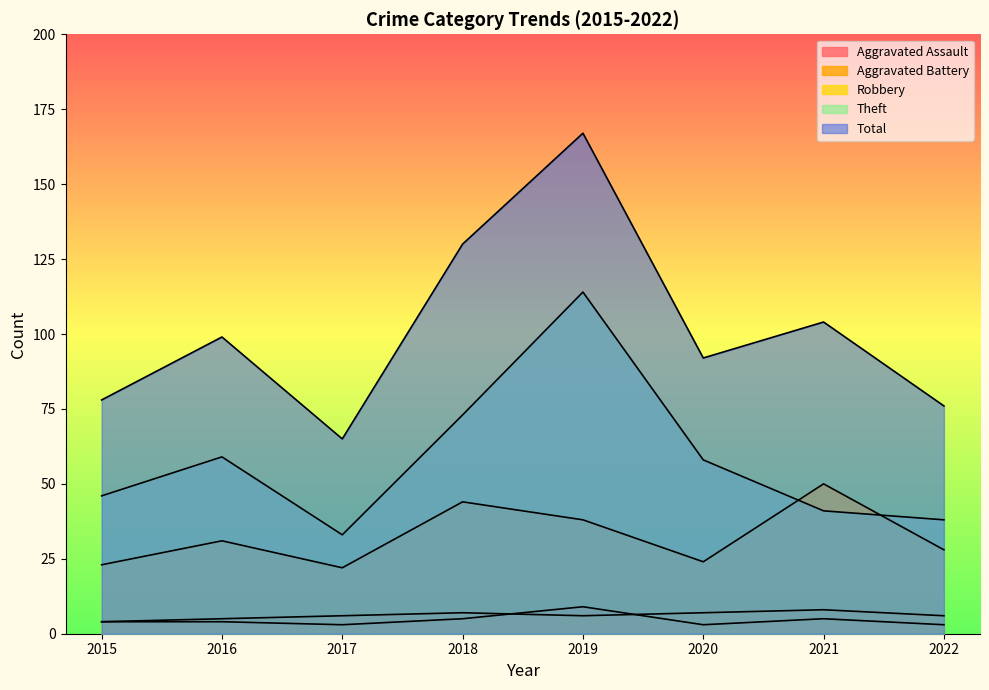

True or false: Total has a value of 100 at 2017.

False